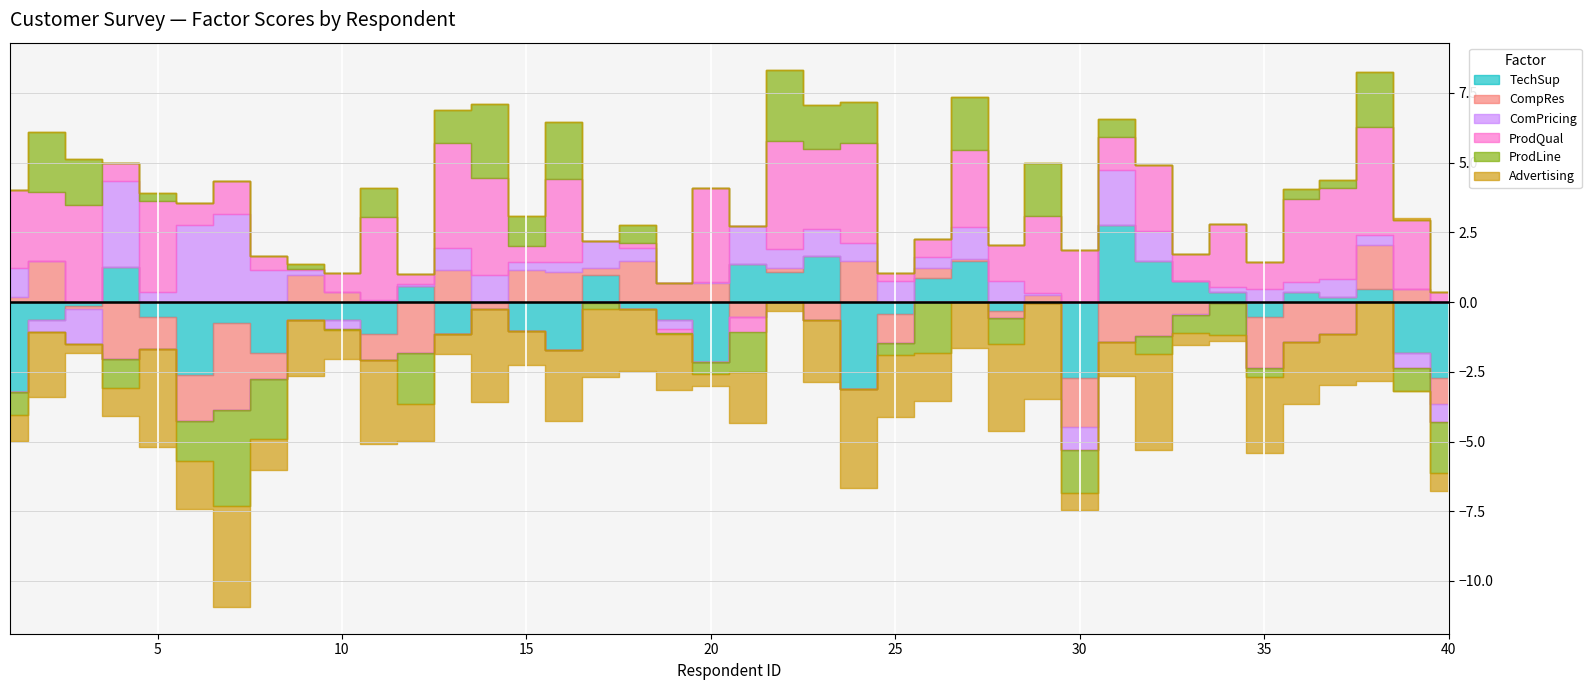

Which series changed the most between 22 and 35?

ProdLine